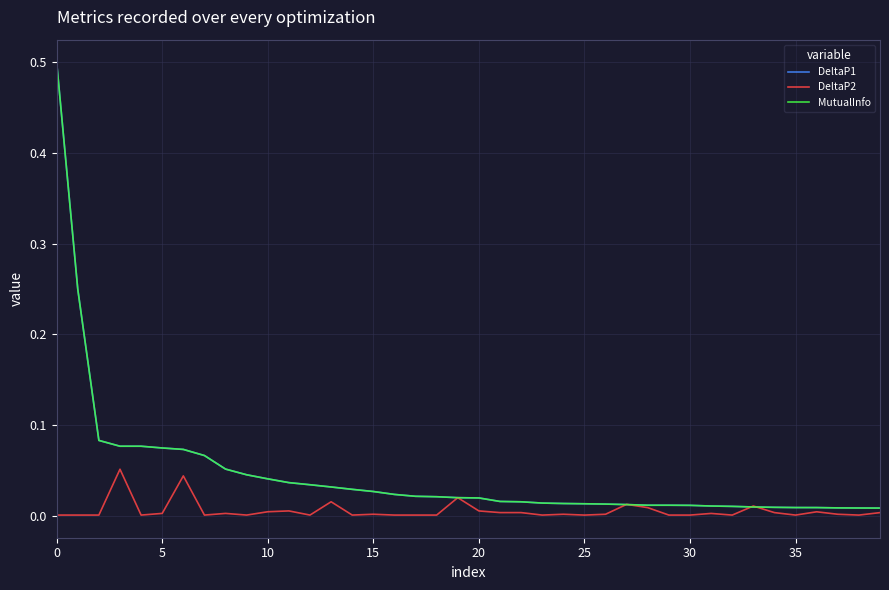

What is the difference between the maximum and second lowest values in the DeltaP2 series?

0.1